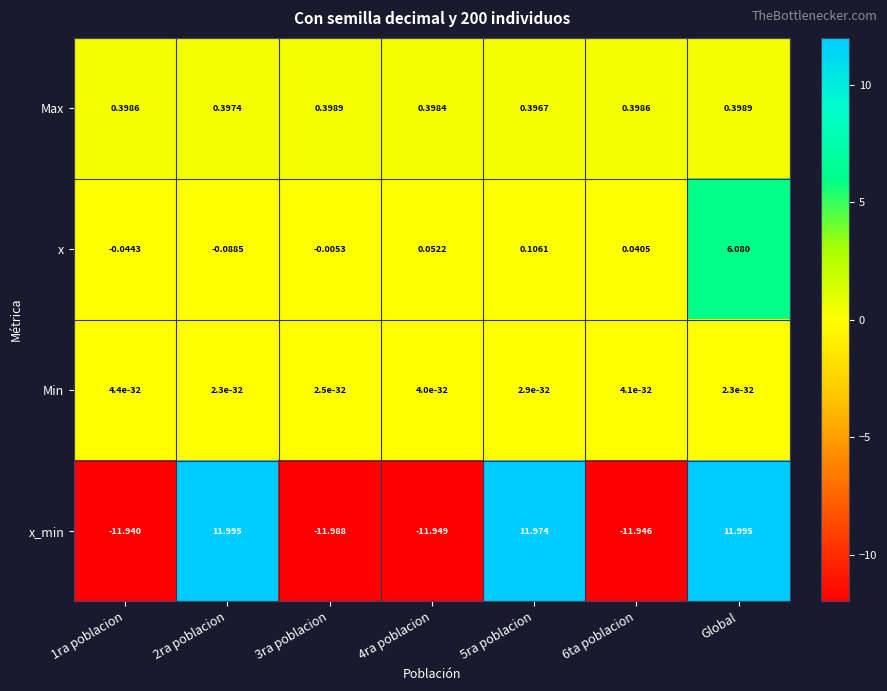

Which series changed the most between 3ra poblacion and 4ra poblacion?

x